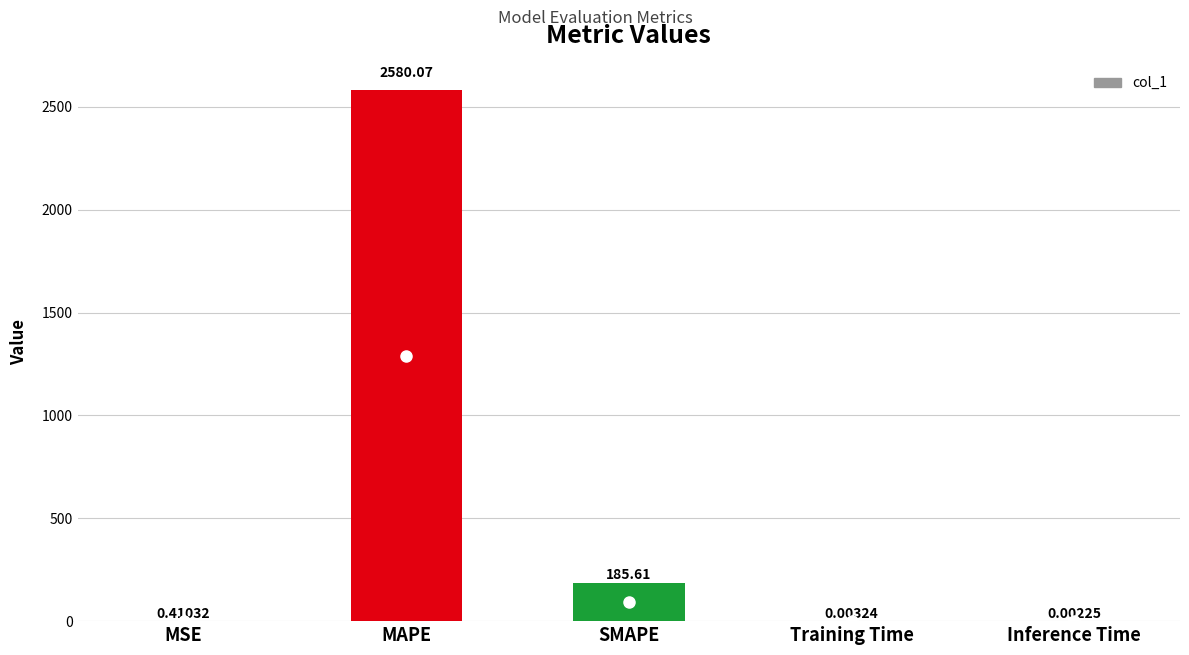

What is the difference between the values at Training Time and SMAPE?

185.6